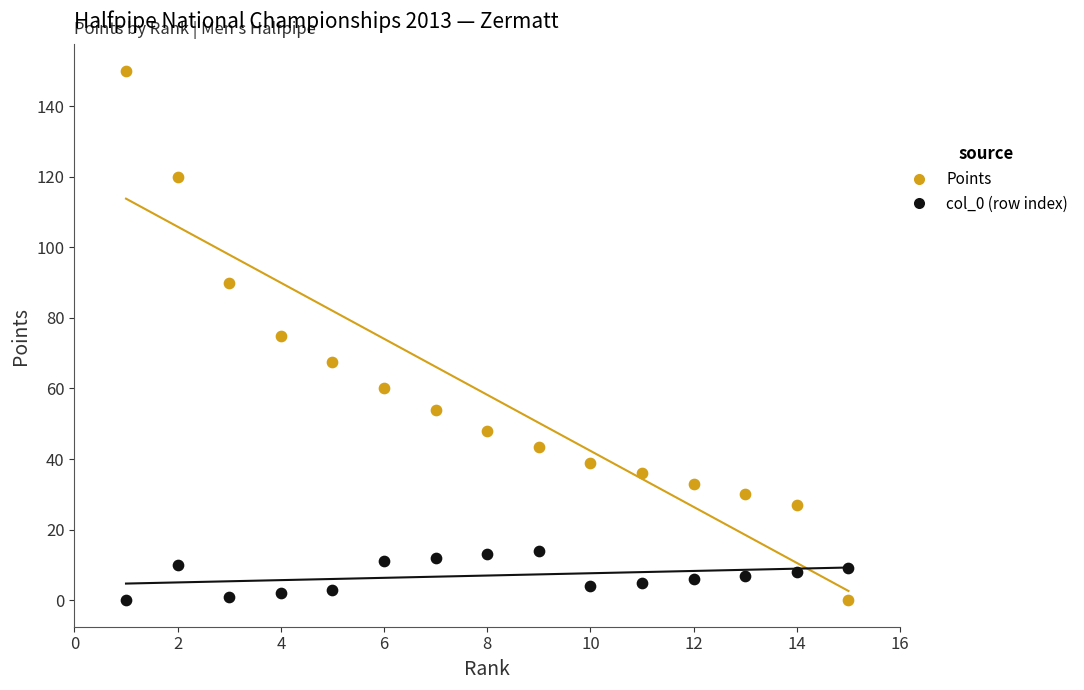

What is the X range (max minus min) for the scatter plot?

14.0